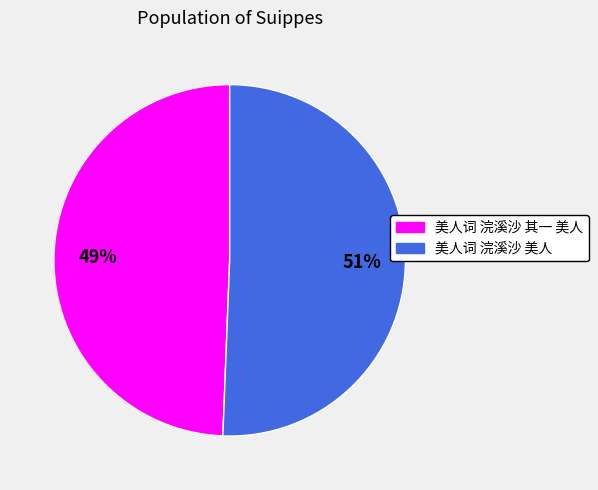

The 美人词 浣溪沙 其一 美人 slice represents 59% of the pie. True or false?

False